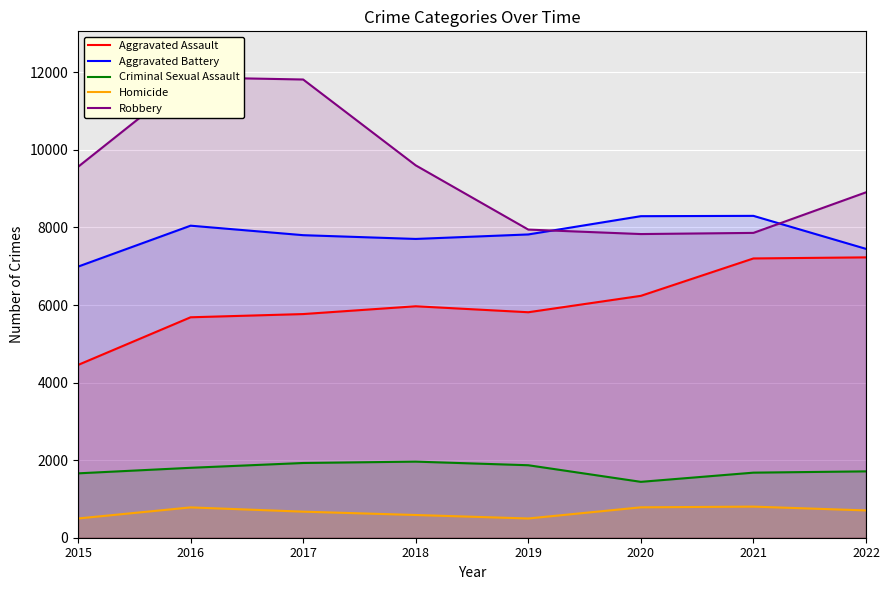

What is the sum of the Aggravated Battery values at 2020 and 2016?

16337